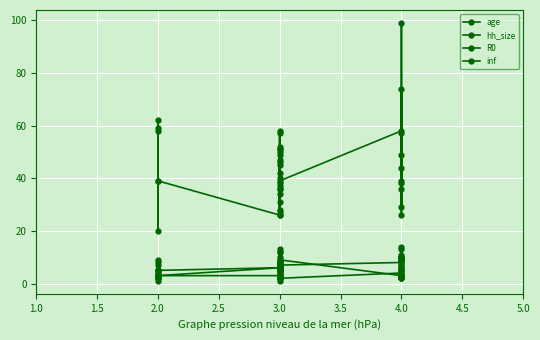

The hh_size series shows 0 at 3.0. True or false?

False